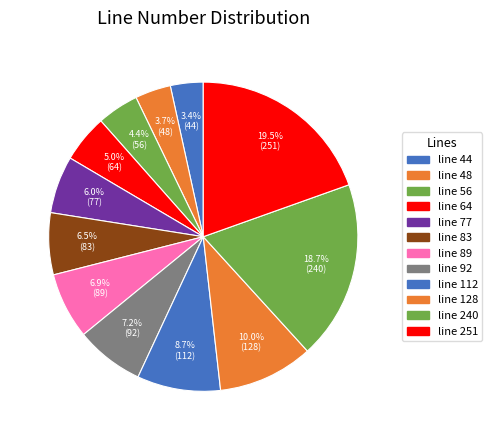

How many segments does this pie chart have?

12